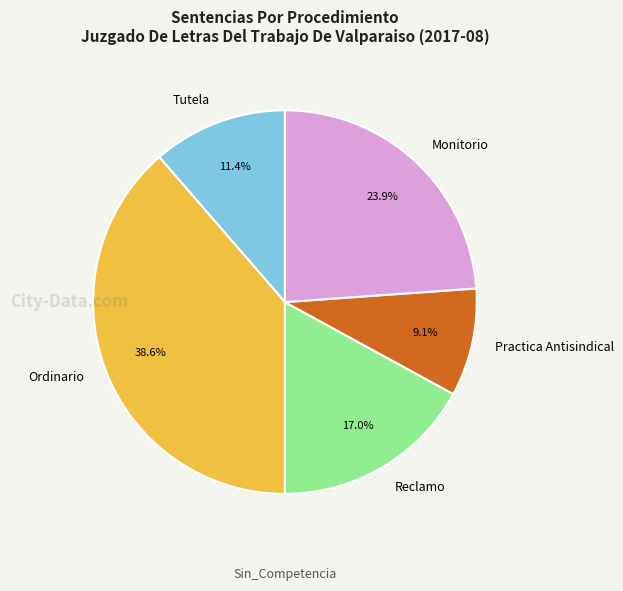

How many slices are in this pie chart?

5